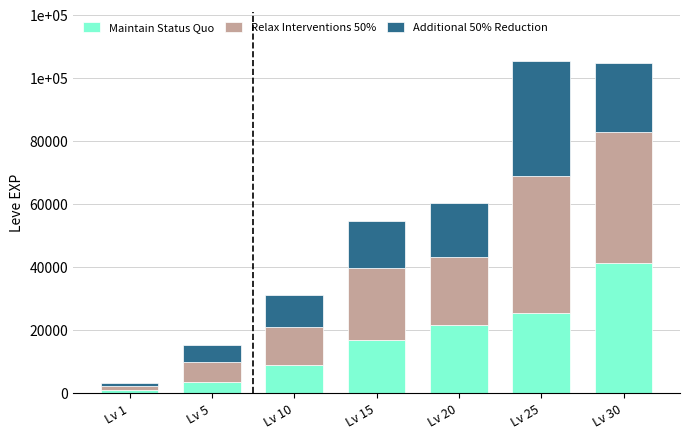

At which label does Relax Interventions 50% first exceed 21600?

Lv 15